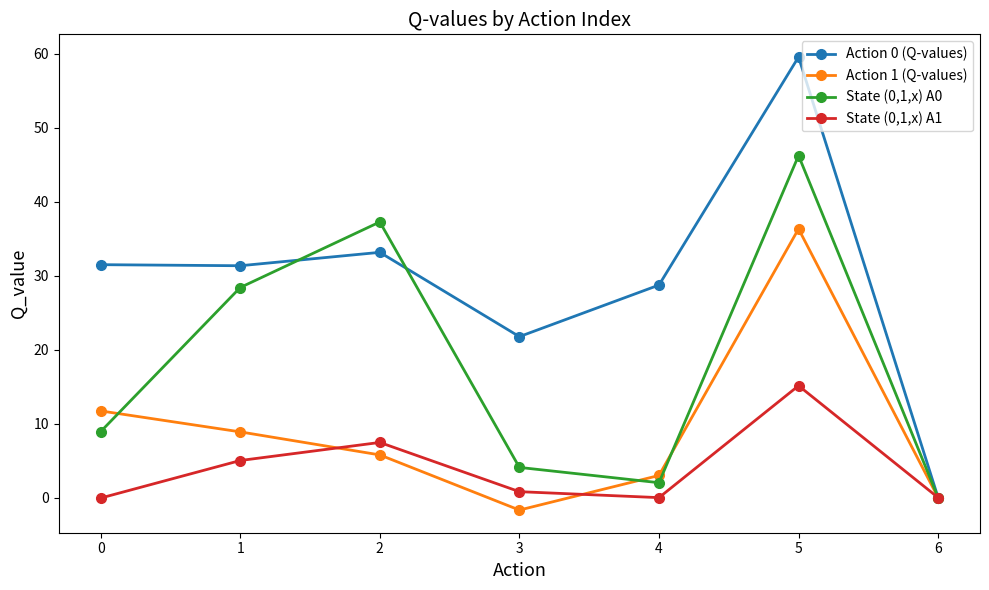

Does the chart display data point markers on the line(s)?

Yes